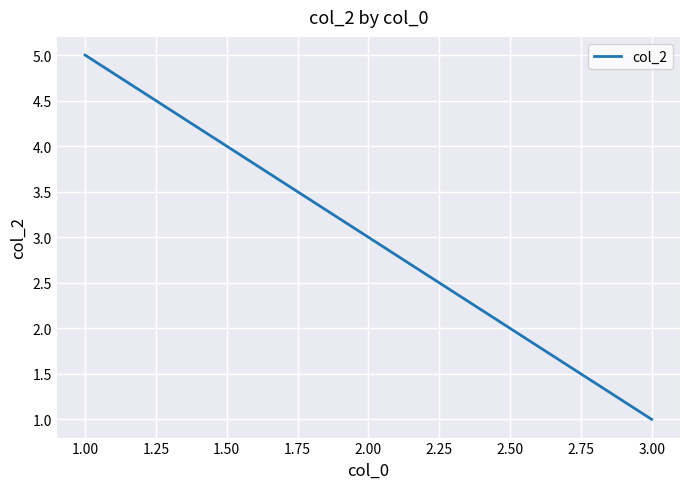

Count the values in the range 1 to 5.

3